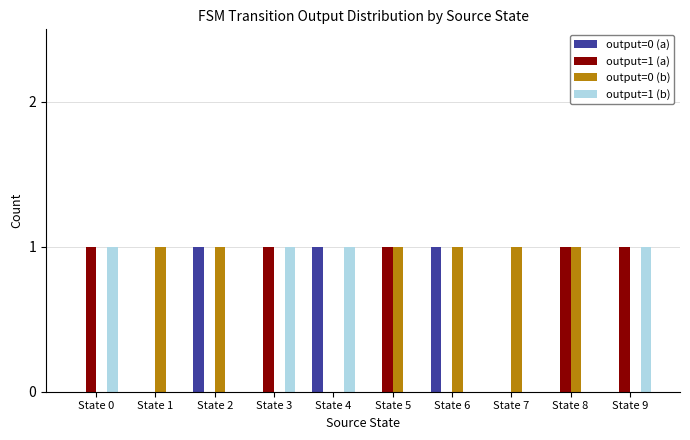

Reading left to right, list all the values displayed in this chart.

output=0 (a): 0	0	1	0	1	0	1	0	0	0
output=1 (a): 1	0	0	1	0	1	0	0	1	1
output=0 (b): 0	1	1	0	0	1	1	1	1	0
output=1 (b): 1	0	0	1	1	0	0	0	0	1